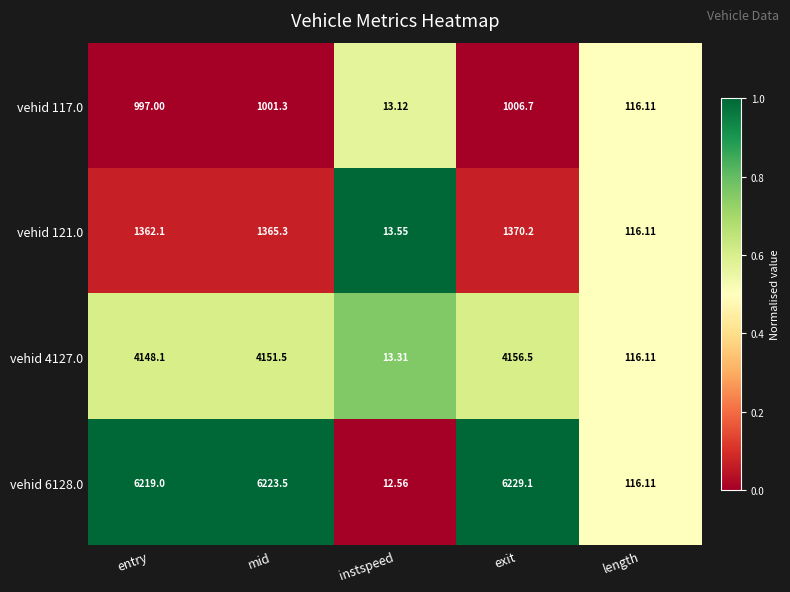

Which series has the largest total across all categories?

vehid 6128.0